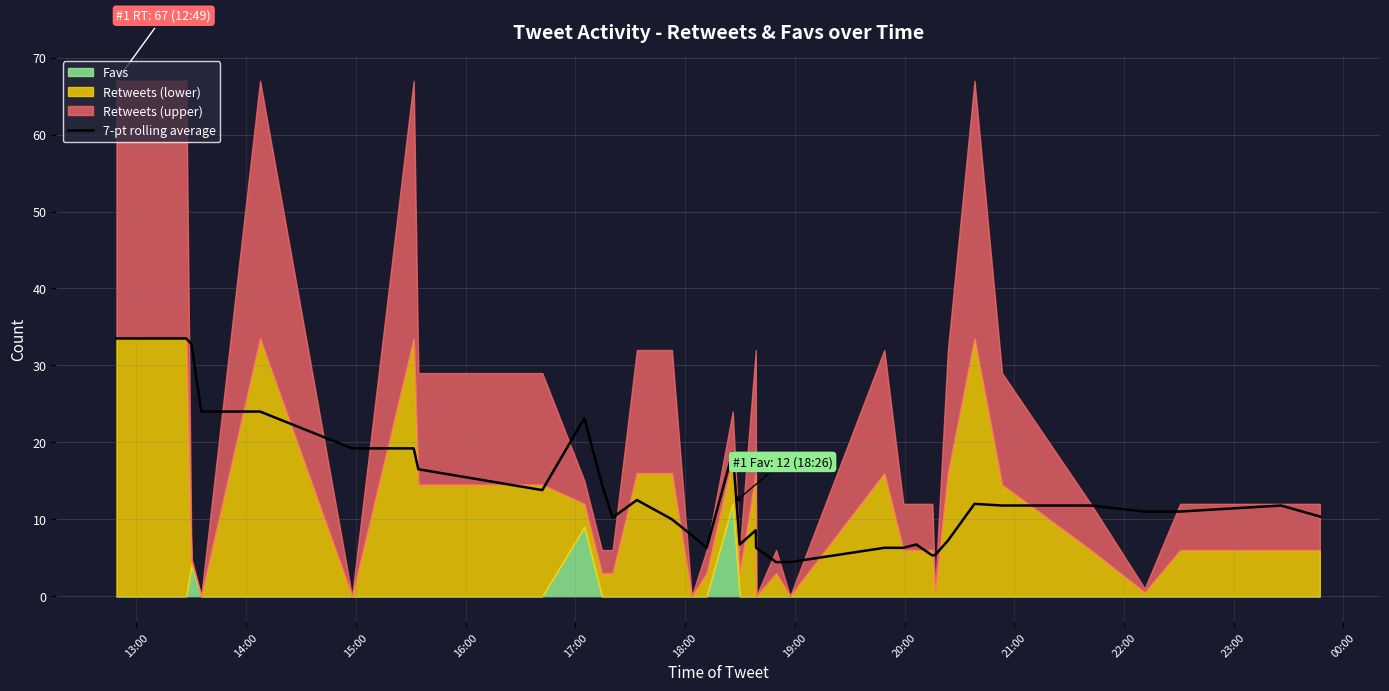

What is the minimum value for 7-pt rolling average?

4.4